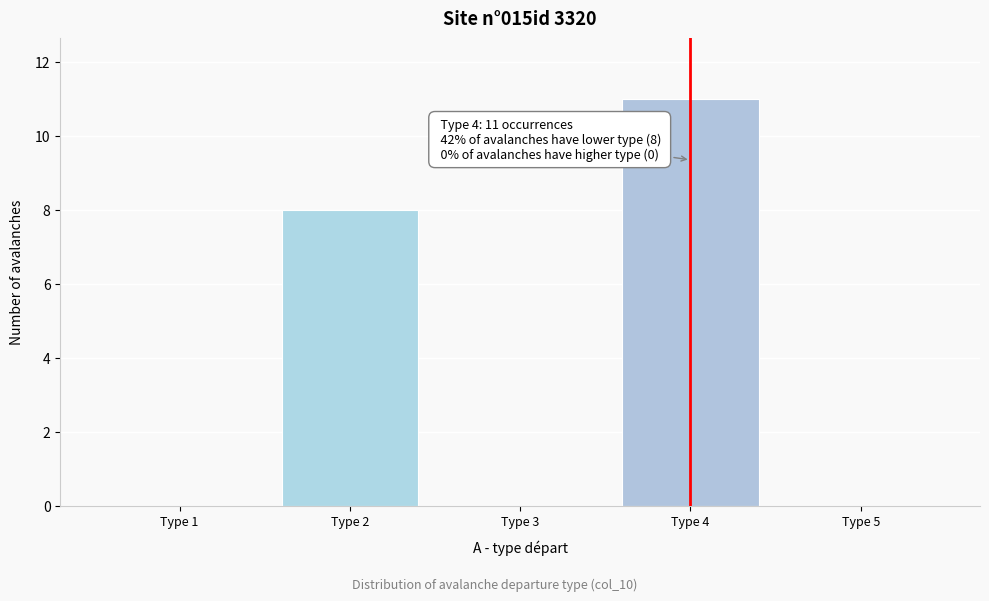

Which range on the x-axis has the tallest bar?

3.5 to 4.5